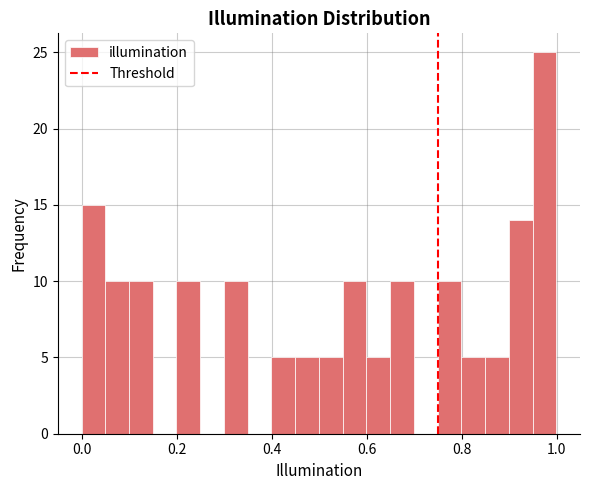

Read against the x-axis, roughly where is the centre of the tallest bar?

0.98